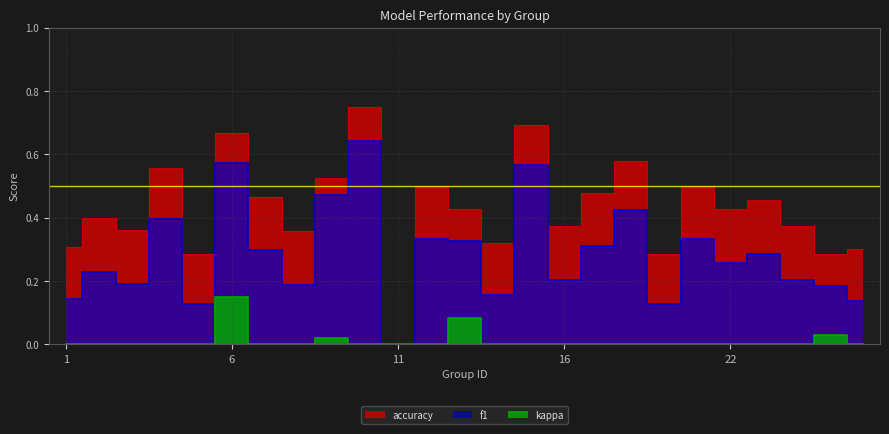

Reading left to right, transcribe all the data shown in this chart.

f1: 1=0.1	2=0.2	3=0.2	4=0.4	5=0.1	6=0.6	7=0.3	8=0.2	9=0.5	10=0.6	11=0.0	12=0.3	13=0.3	14=0.2	15=0.6	16=0.2	17=0.3	18=0.4	19=0.1	21=0.3	22=0.3	23=0.3	24=0.2	25=0.2	26=0.1
accuracy: 1=0.3	2=0.4	3=0.4	4=0.6	5=0.3	6=0.7	7=0.5	8=0.4	9=0.5	10=0.8	11=0.0	12=0.5	13=0.4	14=0.3	15=0.7	16=0.4	17=0.5	18=0.6	19=0.3	21=0.5	22=0.4	23=0.5	24=0.4	25=0.3	26=0.3
kappa: 1=0.0	2=0.0	3=0.0	4=0.0	5=0.0	6=0.2	7=0.0	8=0.0	9=0.0	10=0.0	11=0.0	12=0.0	13=0.1	14=0.0	15=0.0	16=0.0	17=0.0	18=0.0	19=0.0	21=0.0	22=0.0	23=0.0	24=0.0	25=0.0	26=0.0